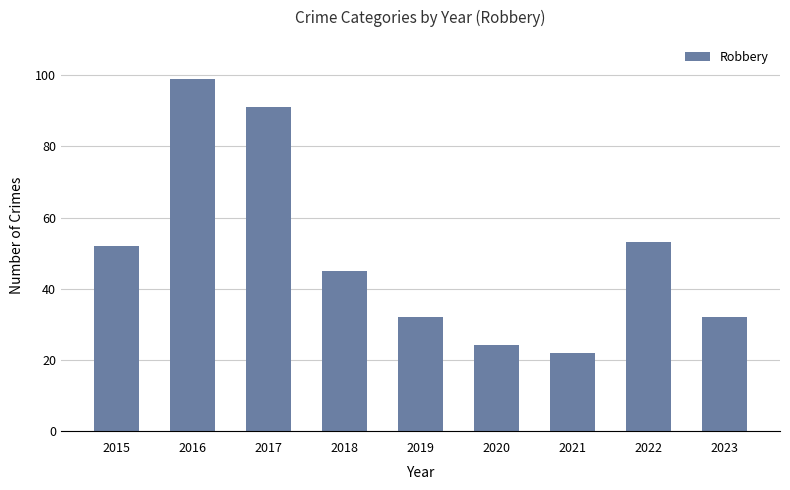

Reading left to right, what are all the values shown in this chart?

2015=52	2016=99	2017=91	2018=45	2019=32	2020=24	2021=22	2022=53	2023=32